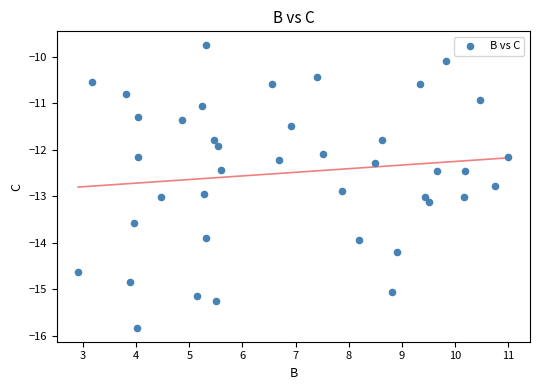

What is the range of Y values (max minus min)?

6.1